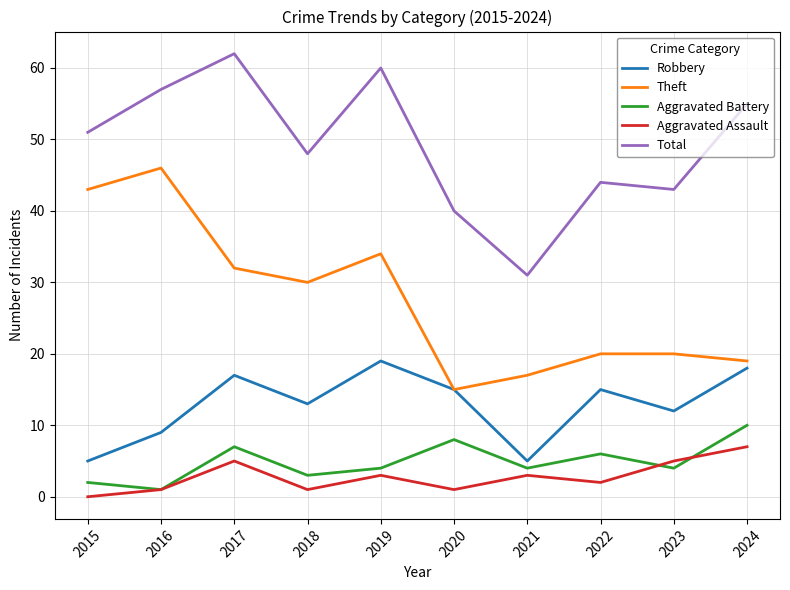

What is the difference between the second highest and second lowest values in the Aggravated Assault series?

4